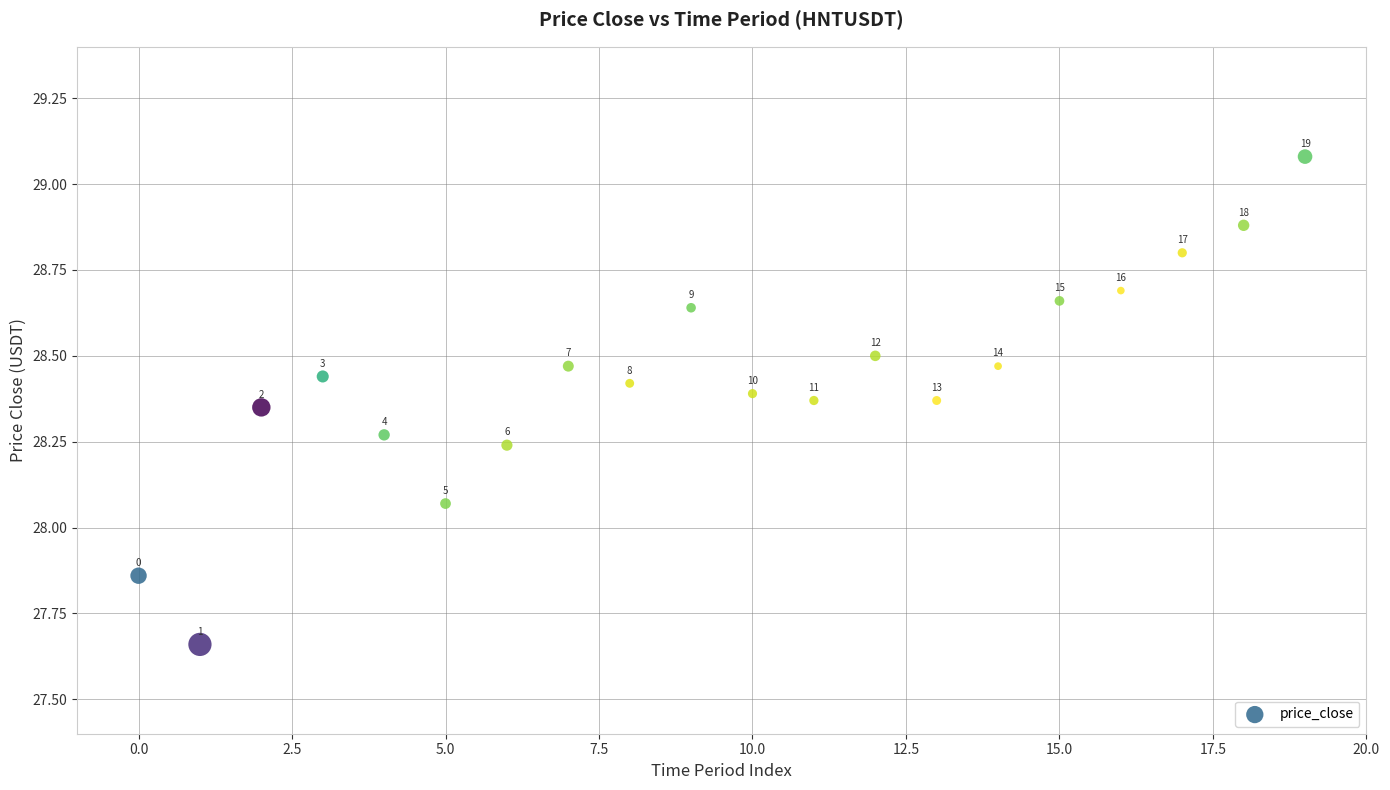

Count the number of points in this scatter plot.

20